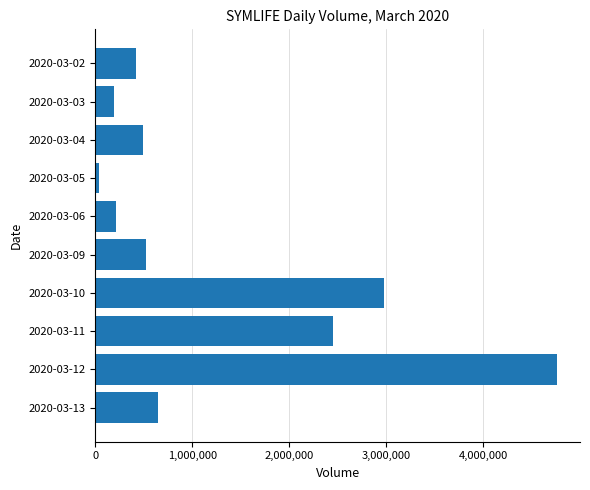

What is the maximum value shown in the chart?

4758500